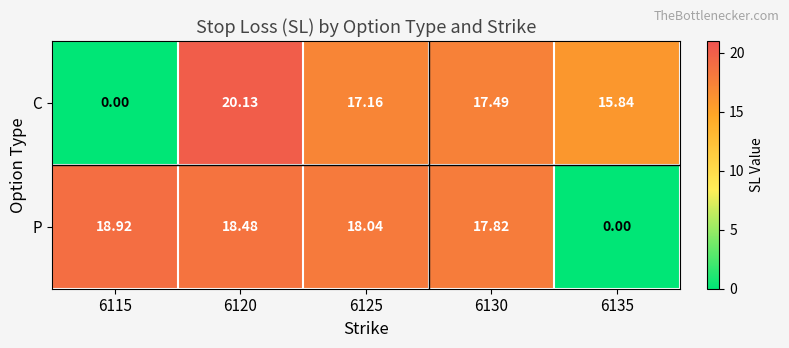

Rank the series by their average value, from highest to lowest.

P, C